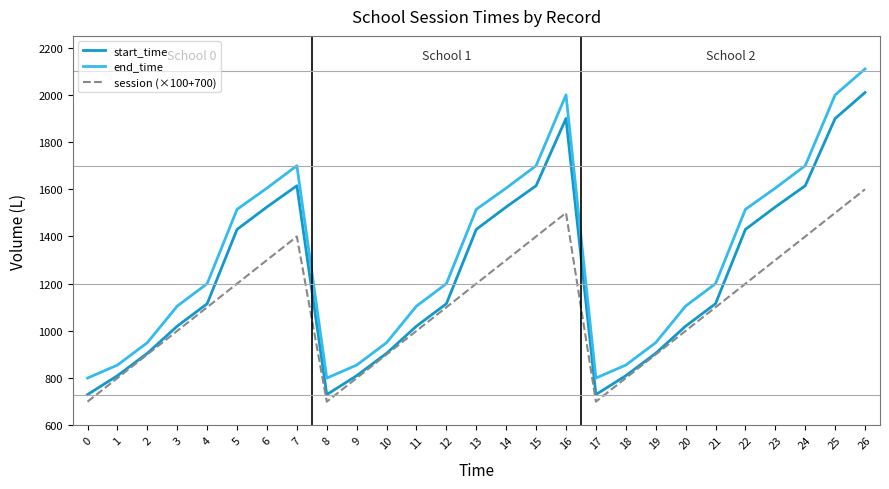

At 7, list the series in order from smallest to largest.

session (×100+700), start_time, end_time